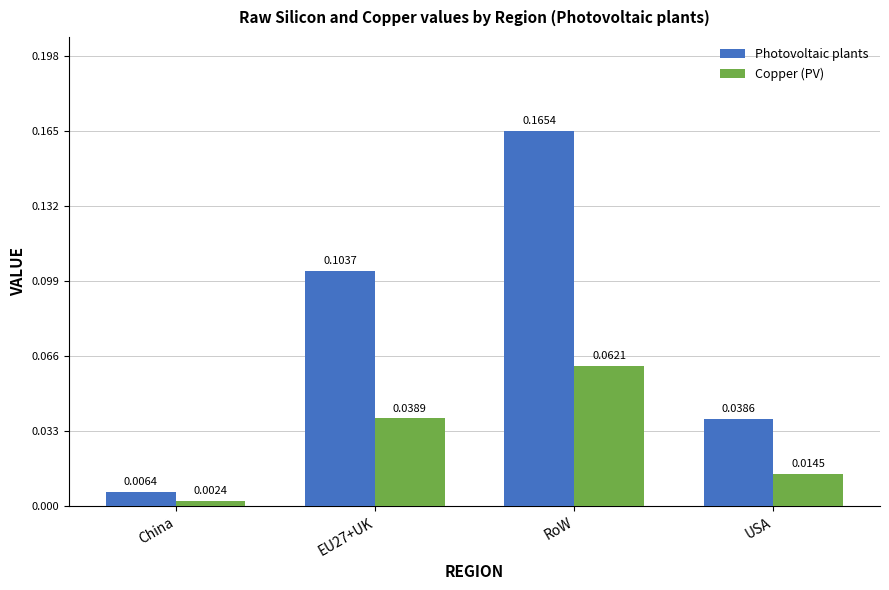

What is the sum of all Photovoltaic plants values?

0.3